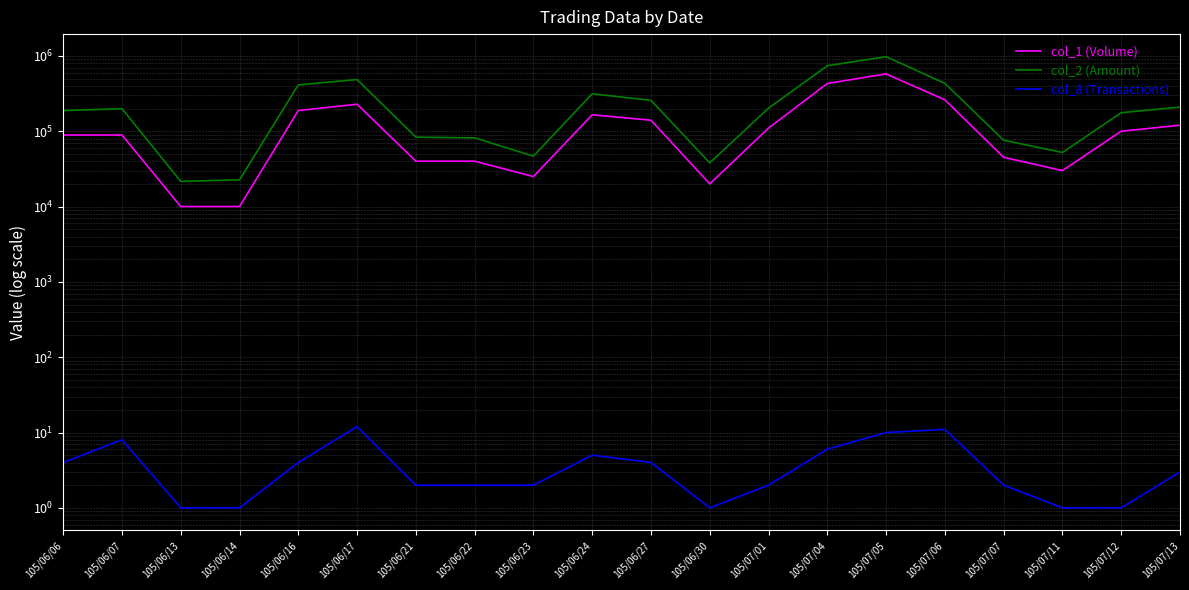

What is the difference between the col_8 (Transactions) values at 105/07/04 and 105/06/07?

2